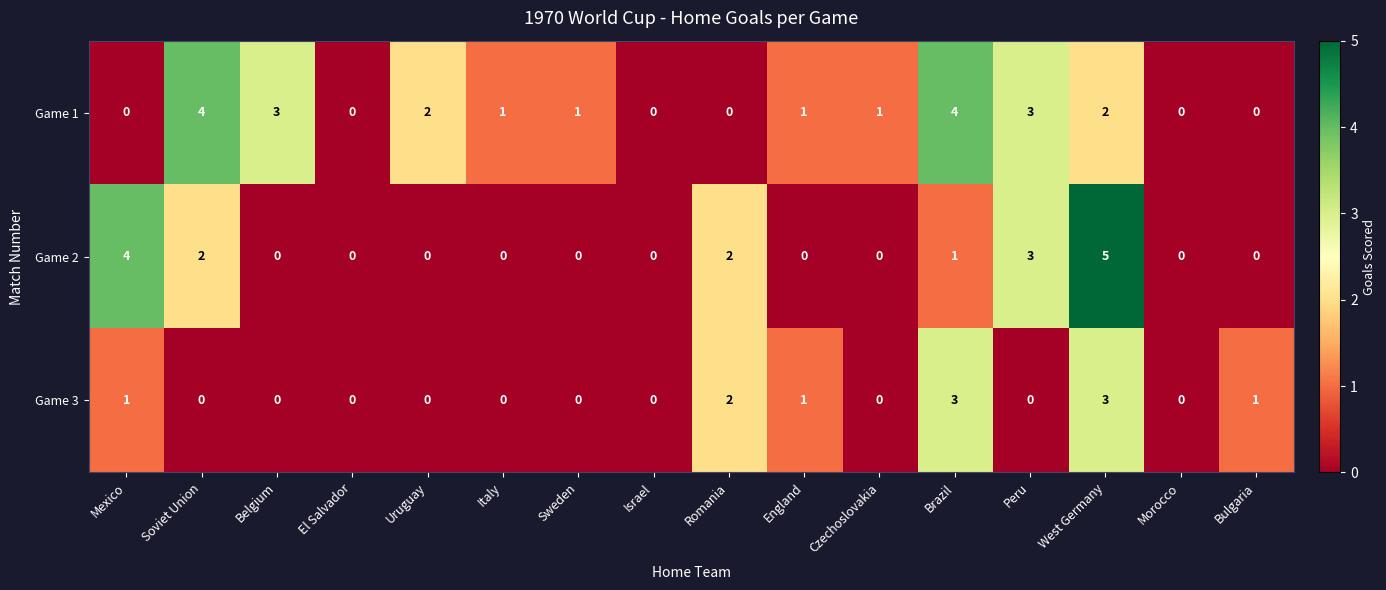

Which series changed the most between Belgium and Israel?

Game 1